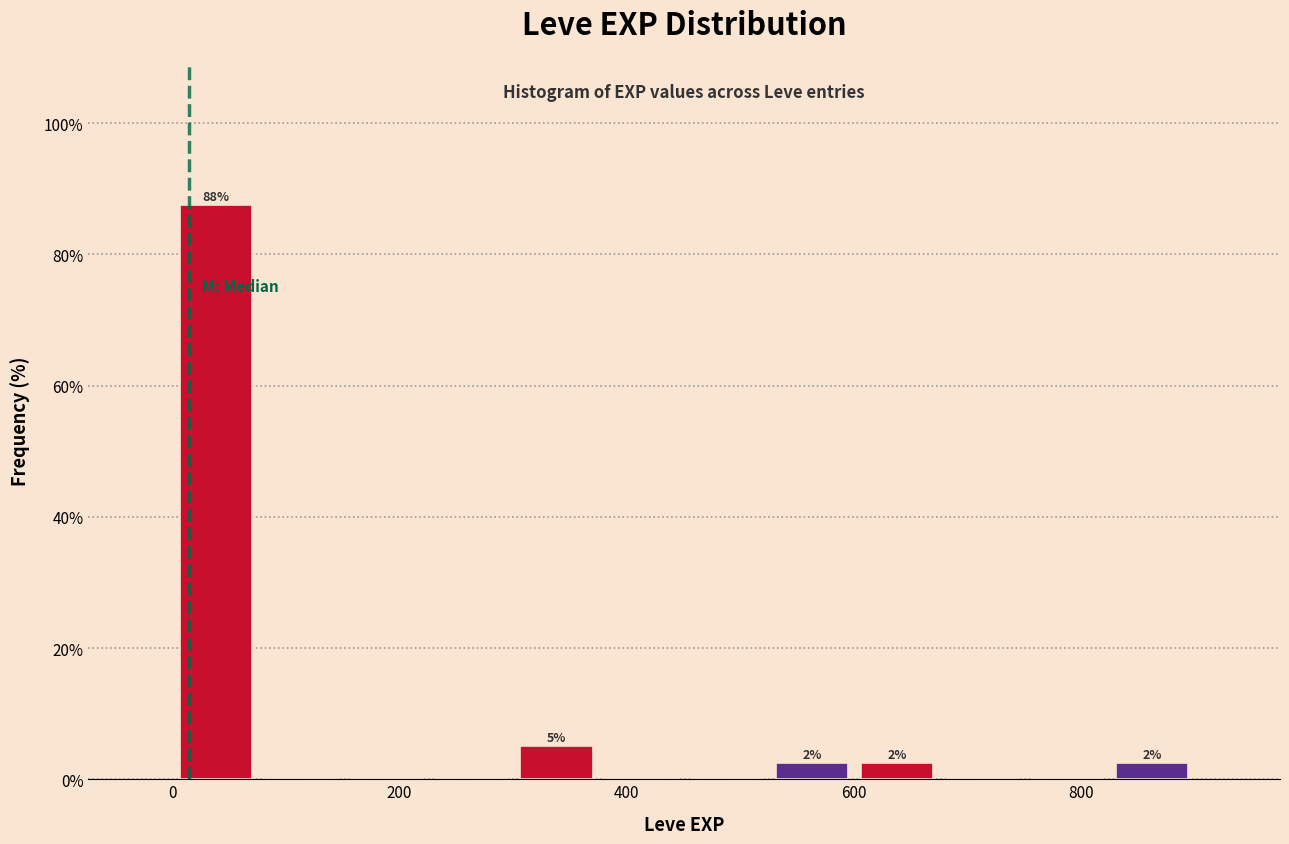

Read against the x-axis, roughly where is the centre of the tallest bar?

40